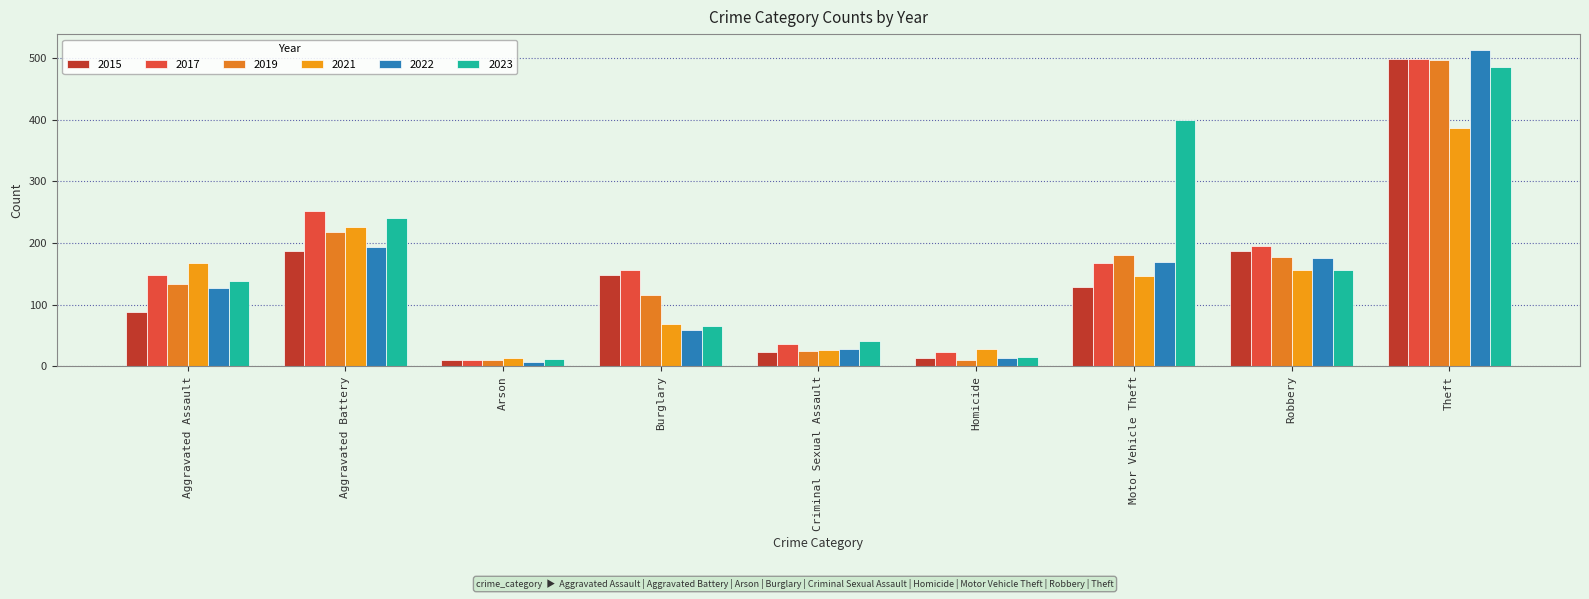

Where does the 2023 series first go above 139?

Aggravated Battery